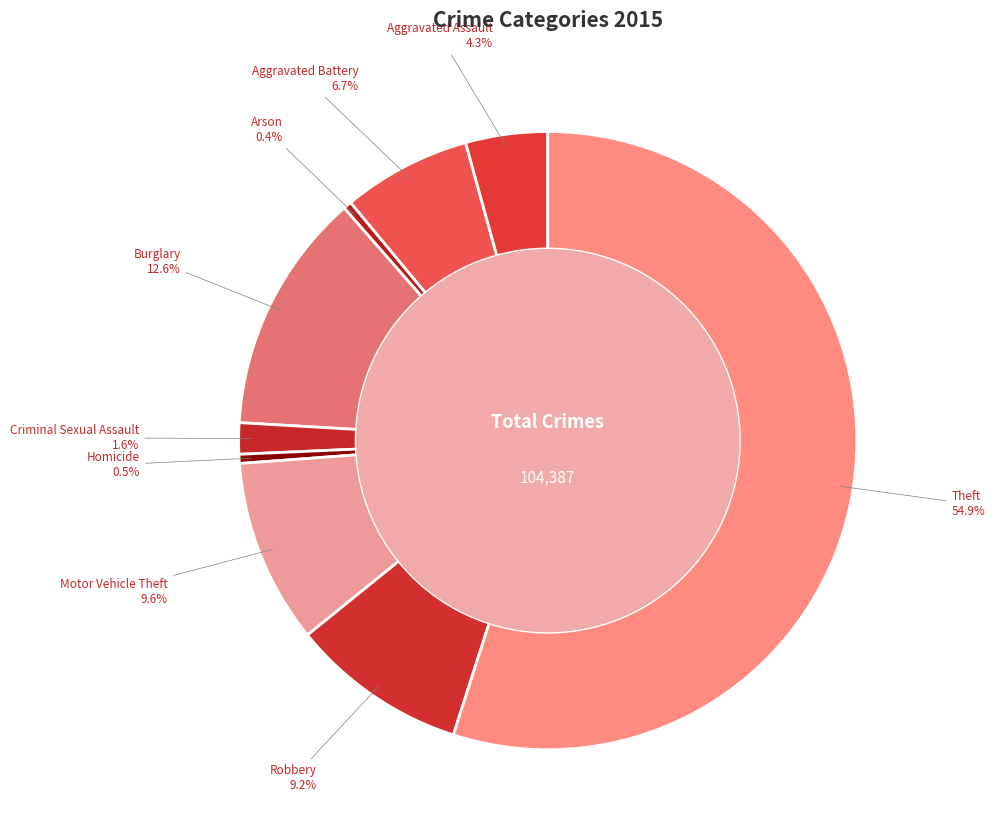

Count the number of slices in the pie.

9